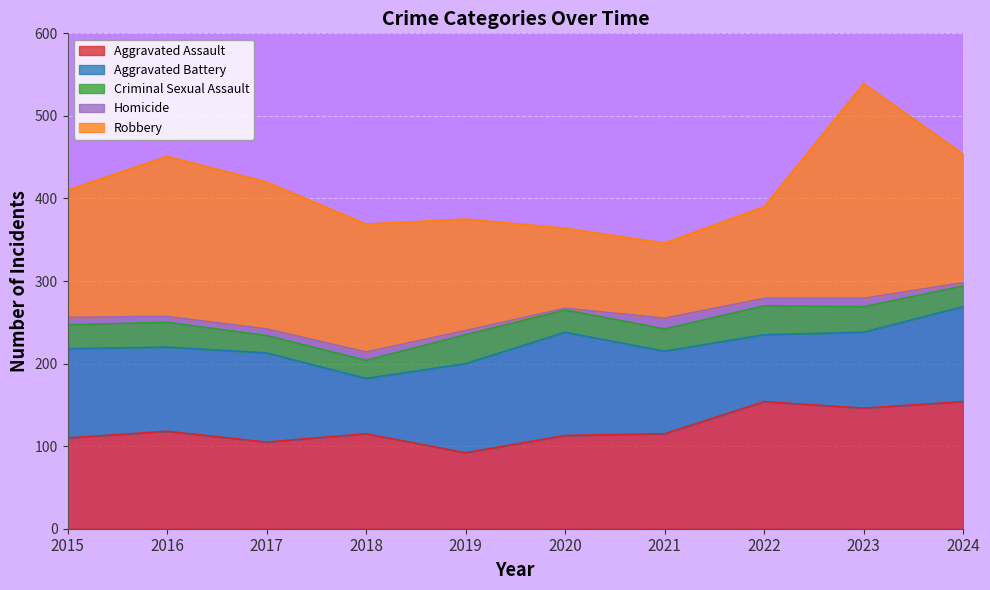

Reading left to right, list all the values displayed in this chart.

Aggravated Assault: 110	118	105	115	92	113	115	154	146	154
Aggravated Battery: 108	102	108	67	108	125	100	81	92	115
Criminal Sexual Assault: 29	30	21	22	35	27	27	35	31	25
Homicide: 9	7	8	10	5	2	13	9	10	4
Robbery: 154	194	178	155	135	97	91	111	260	156